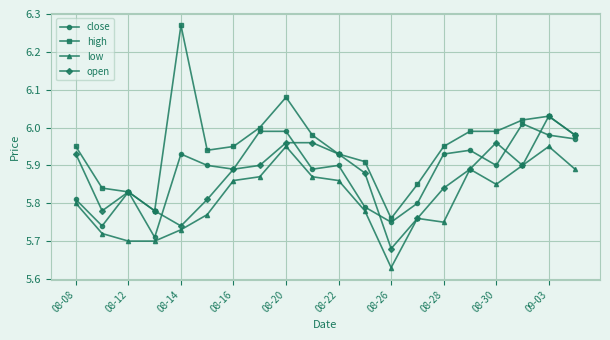

At how many categories does at least one series exceed 5?

20